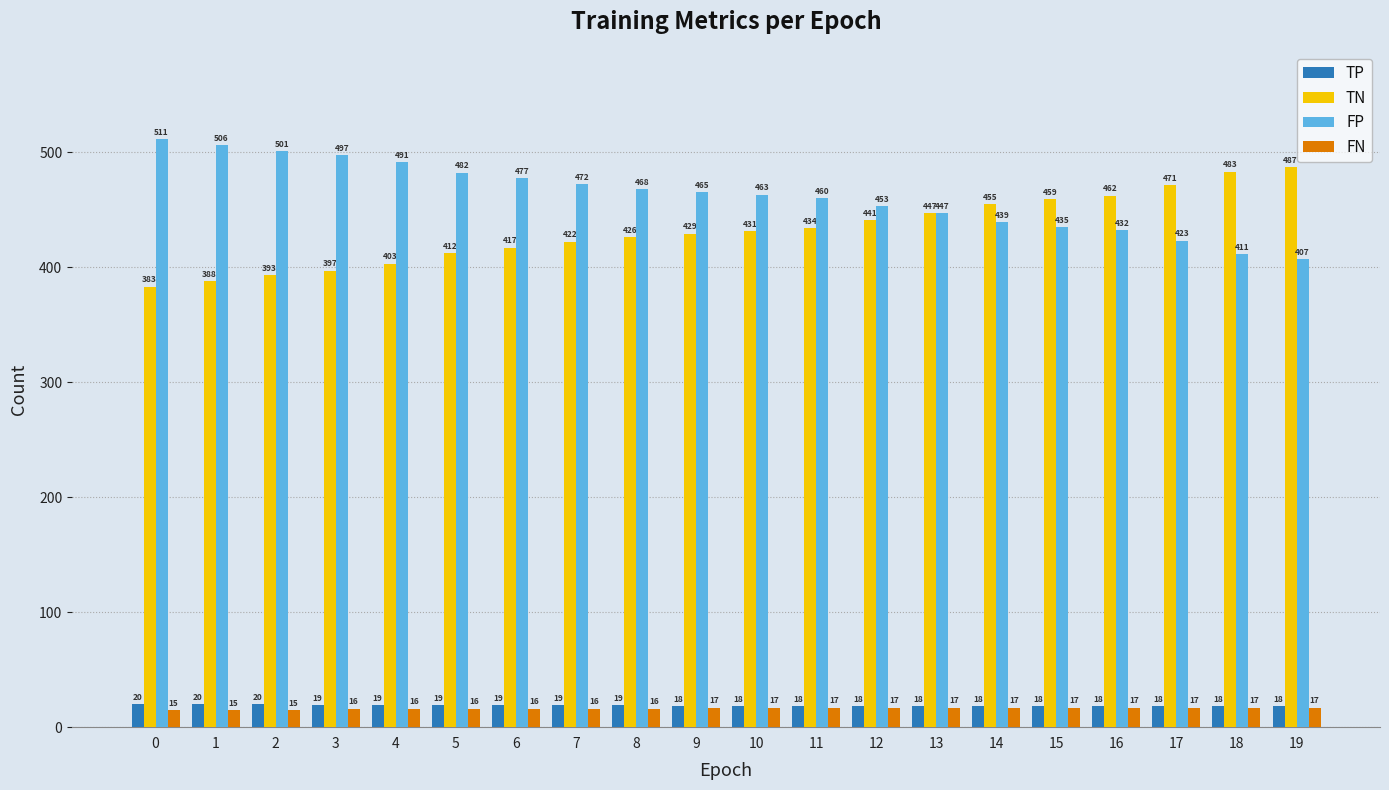

The FP series shows 506 at 1. True or false?

True